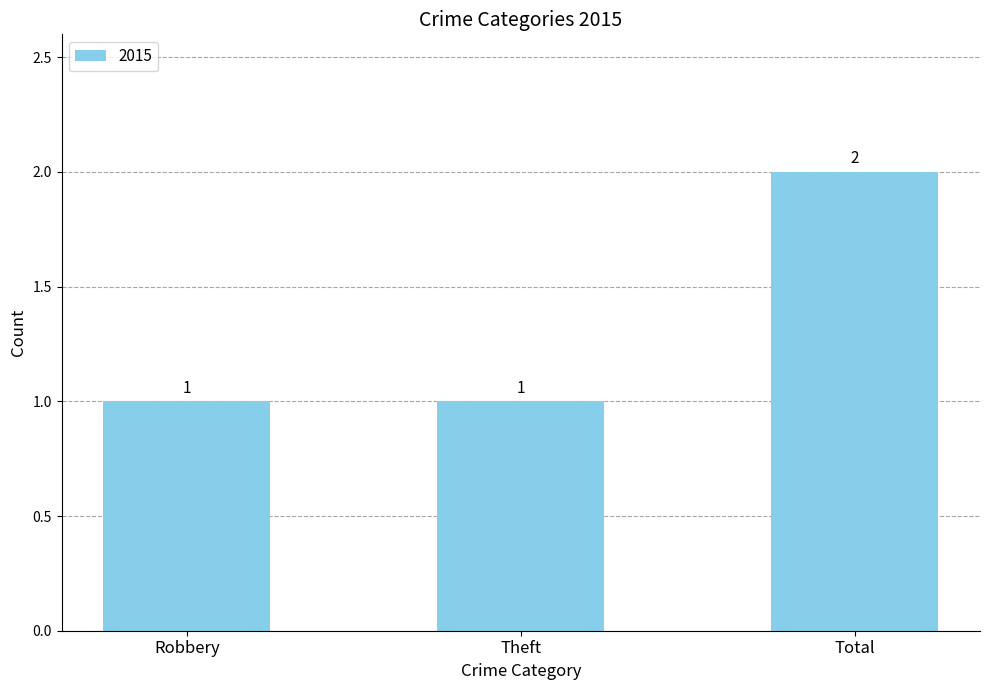

The value at Theft is 1. True or false?

True